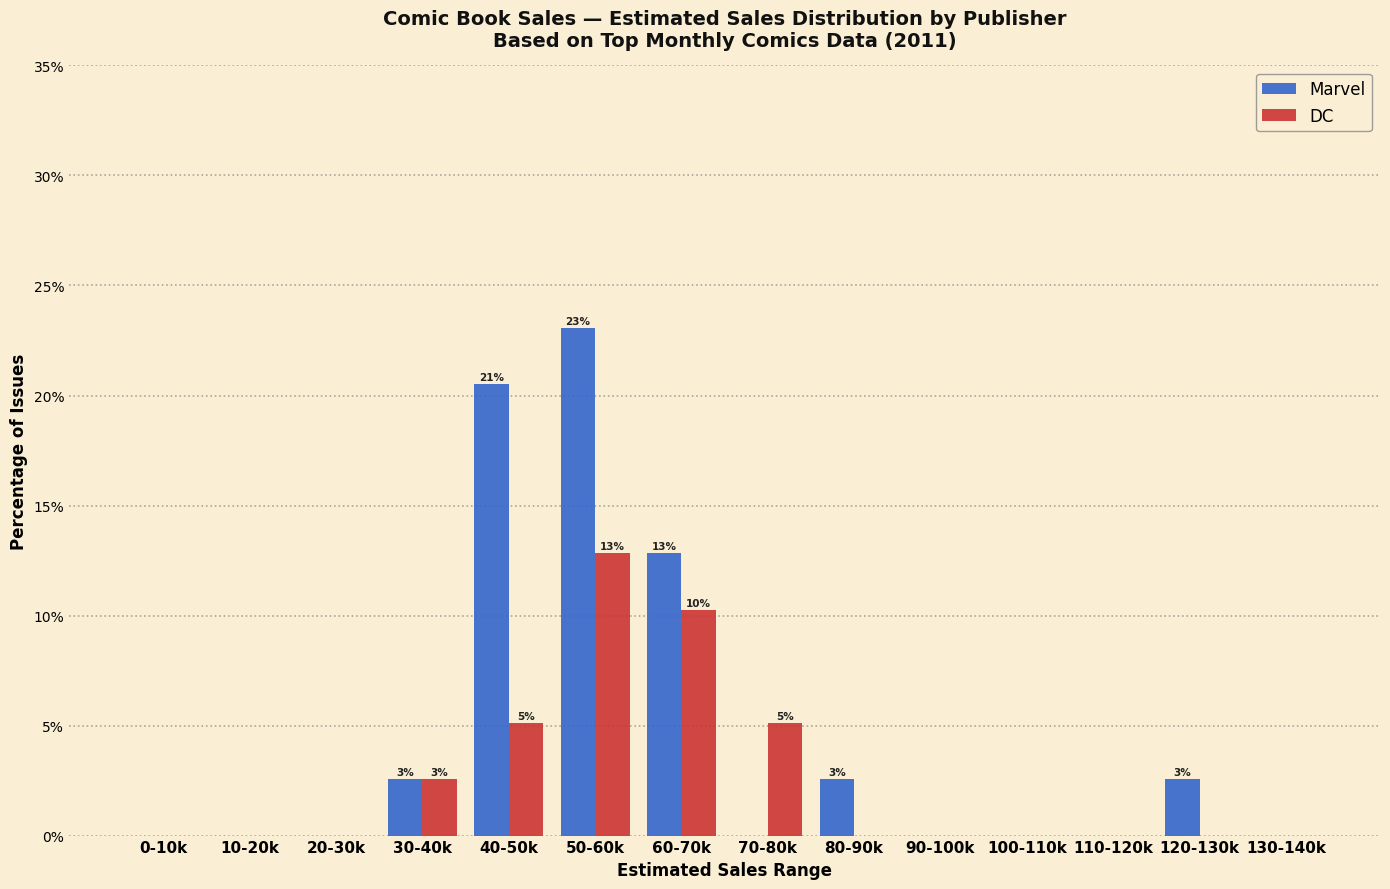

Reading left to right, extract all data points from this chart.

Marvel: 0-10k=0.0	10-20k=0.0	20-30k=0.0	30-40k=2.6	40-50k=20.5	50-60k=23.1	60-70k=12.8	70-80k=0.0	80-90k=2.6	90-100k=0.0	100-110k=0.0	110-120k=0.0	120-130k=2.6	130-140k=0.0
DC: 0-10k=0.0	10-20k=0.0	20-30k=0.0	30-40k=2.6	40-50k=5.1	50-60k=12.8	60-70k=10.3	70-80k=5.1	80-90k=0.0	90-100k=0.0	100-110k=0.0	110-120k=0.0	120-130k=0.0	130-140k=0.0